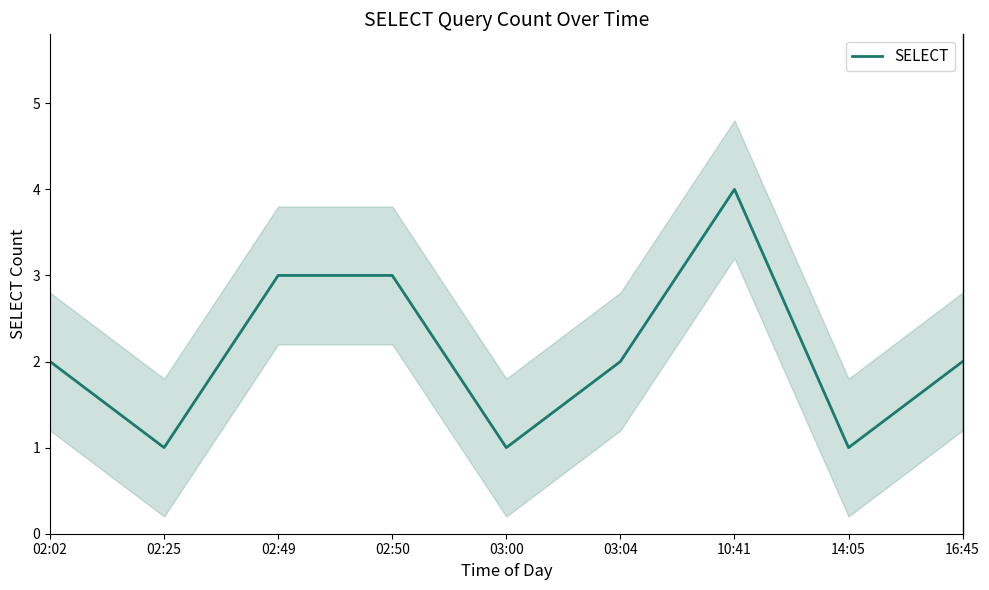

What is the smallest value displayed?

1